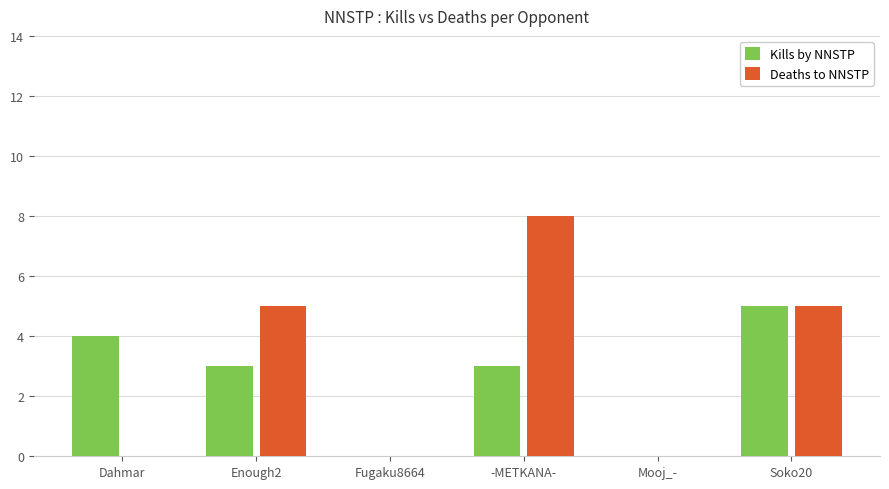

How many data points does each series have?

6